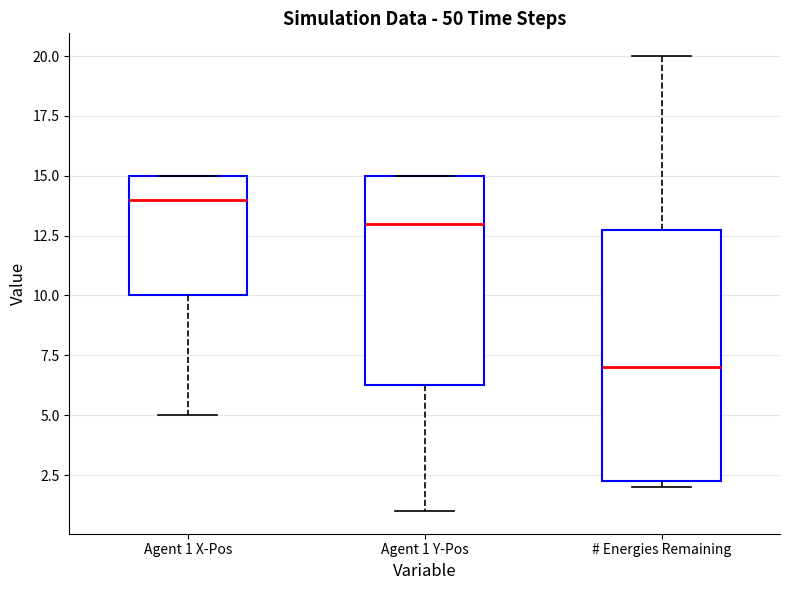

Which box is the tallest, from its lower edge to its upper edge?

# Energies Remaining